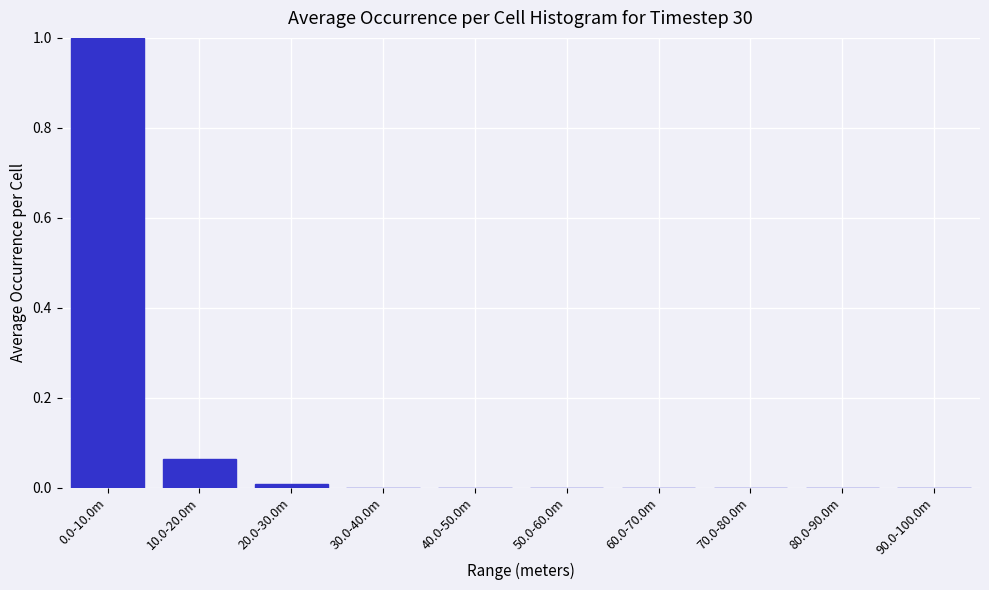

True or false: the data shows 0.5 at 40.0-50.0m.

False